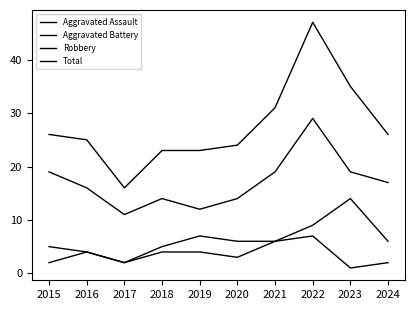

Which series has the largest range (max minus min)?

Total